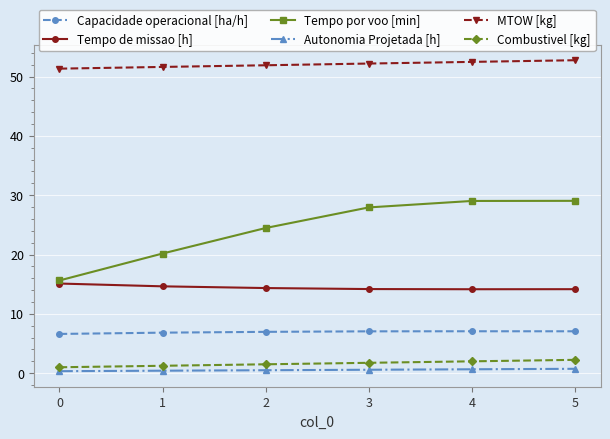

How many values in the Tempo por voo [min] series are below 27?

3